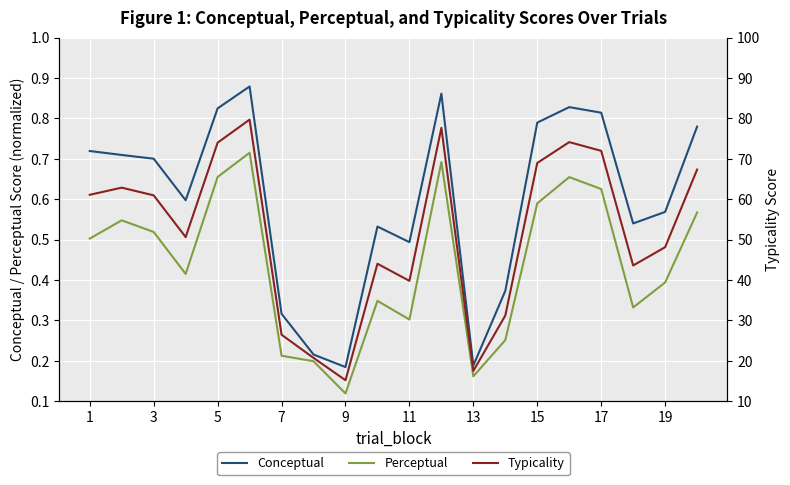

What is the greatest value displayed?

79.7